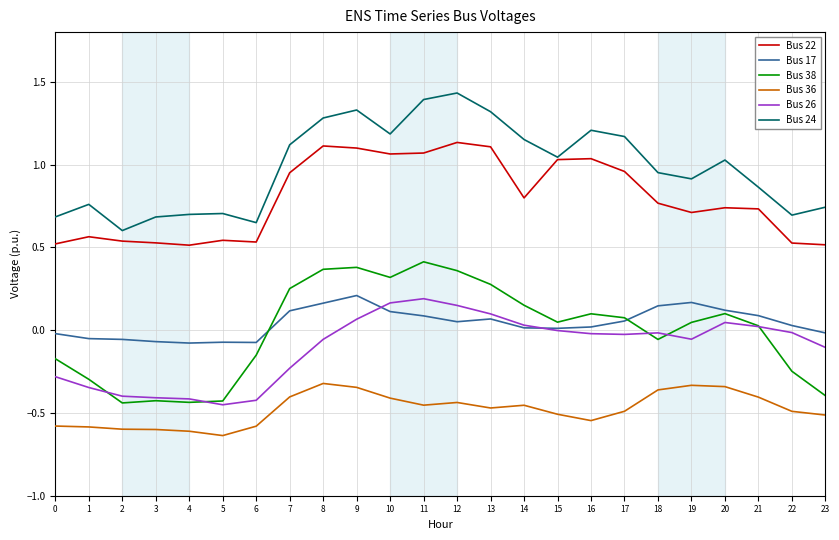

True or false: Bus 26 and Bus 22 cross at least once.

False